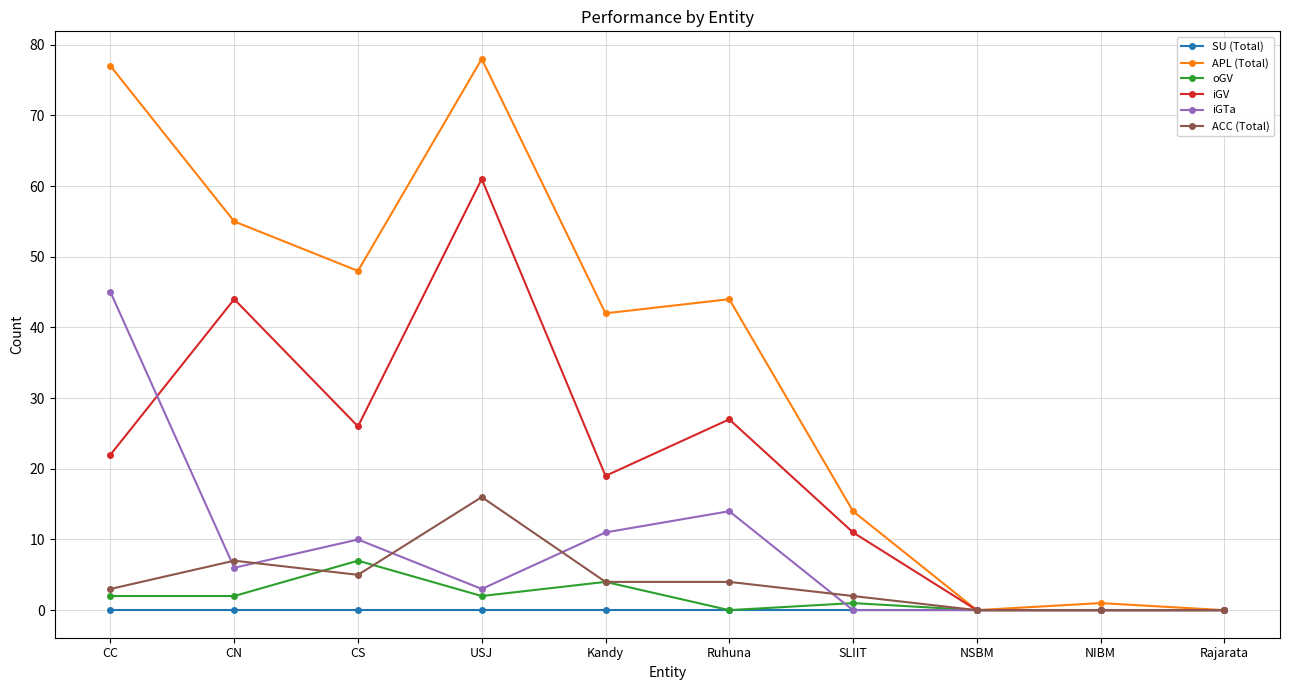

Between which two adjacent categories do oGV and iGTa first intersect?

Ruhuna and SLIIT